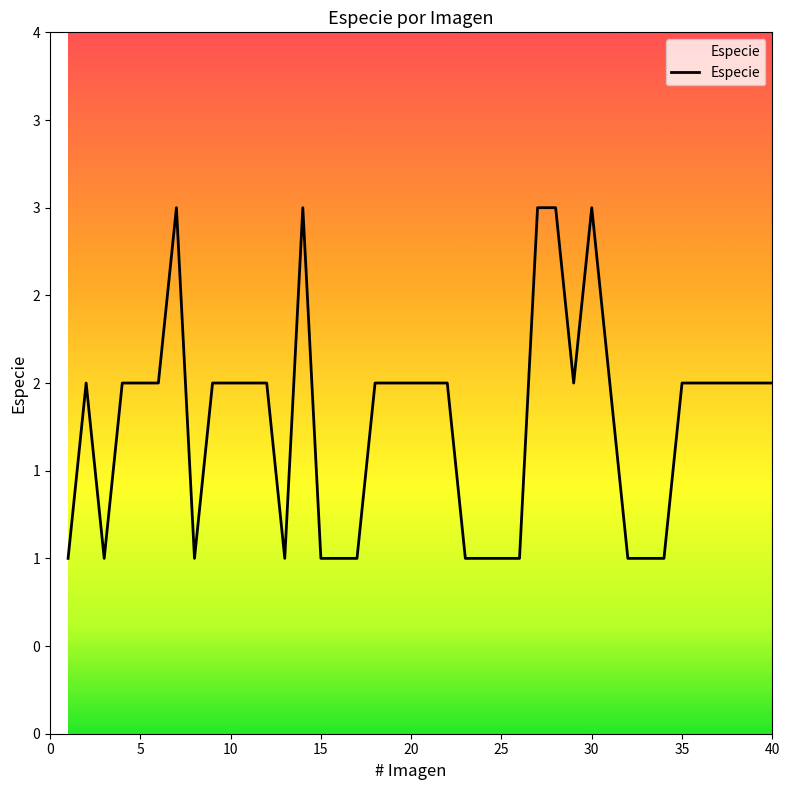

Does the chart have visible grid lines?

No